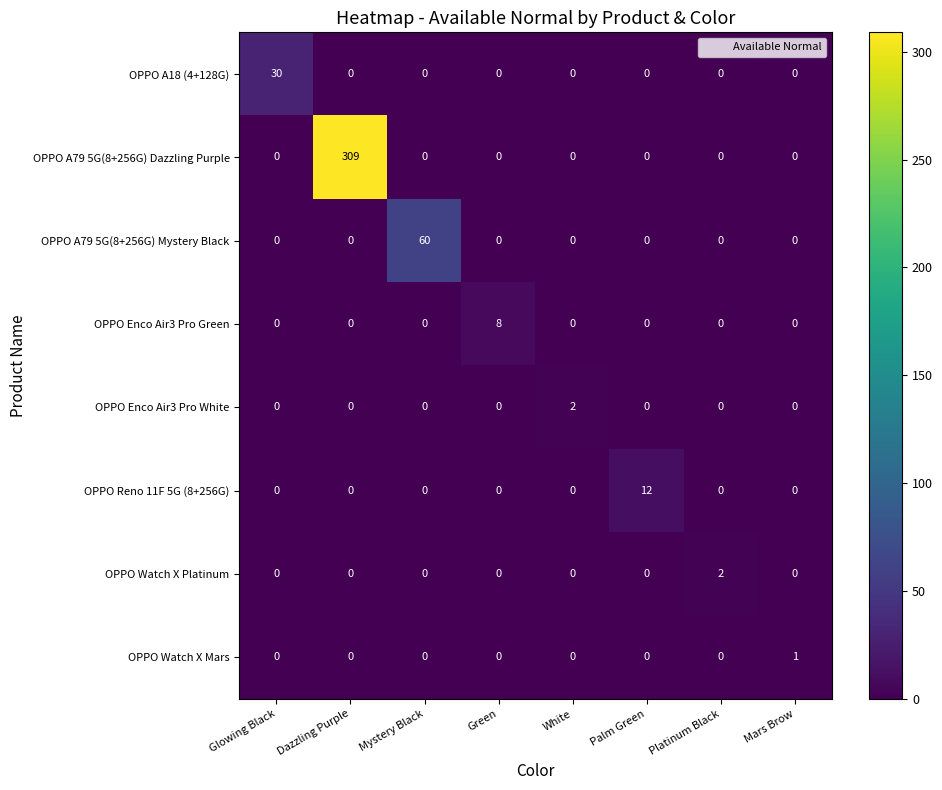

How many values in OPPO A79 5G(8+256G) Mystery Black are above zero?

1